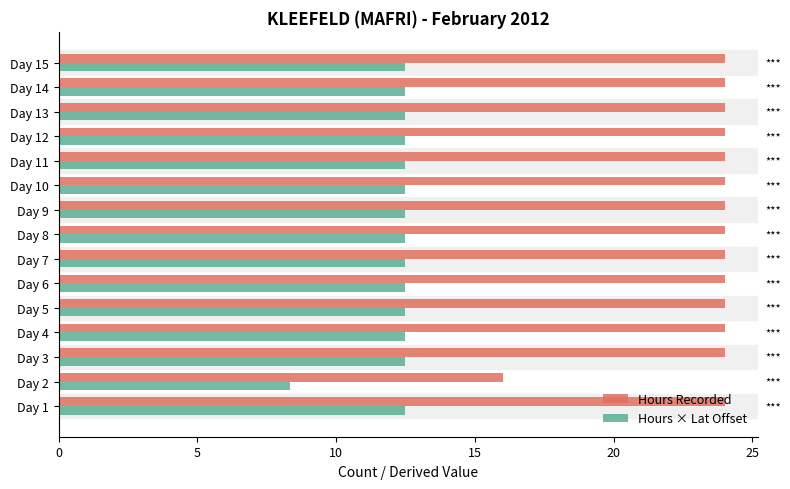

Which series has the largest total across all categories?

Hours Recorded